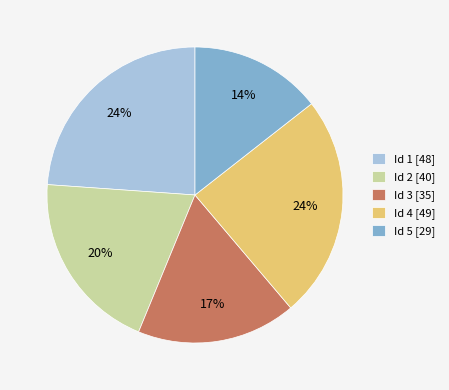

What is the ratio of the value at Id 1 to the value at Id 4?

1.0